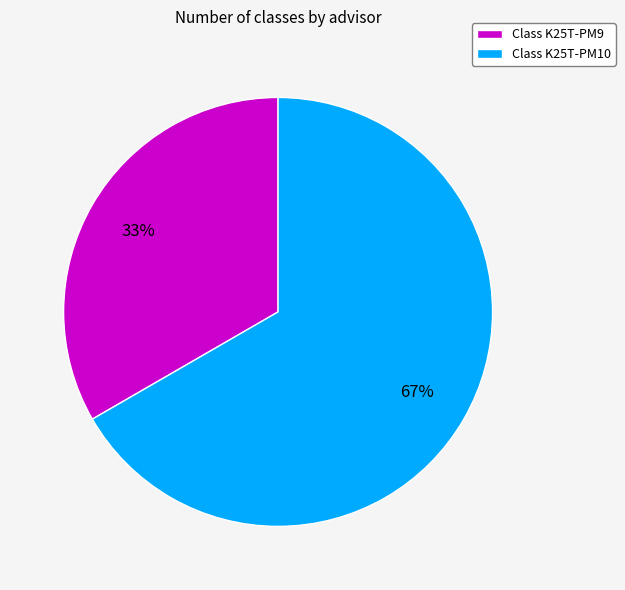

The Class K25T-PM9 slice represents 33% of the pie. True or false?

True